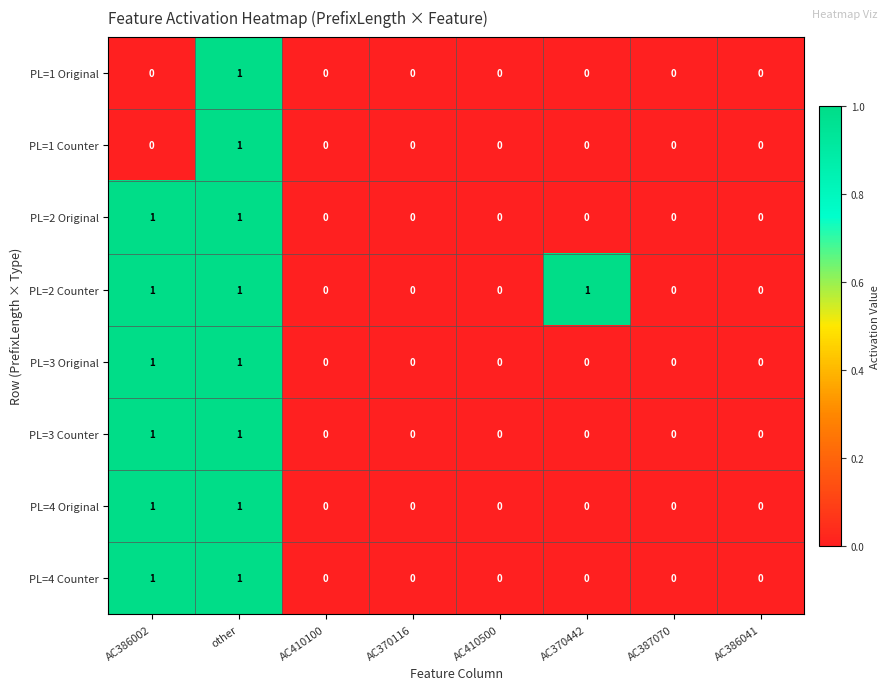

How many PL=3 Original values are between 0 and 1?

8